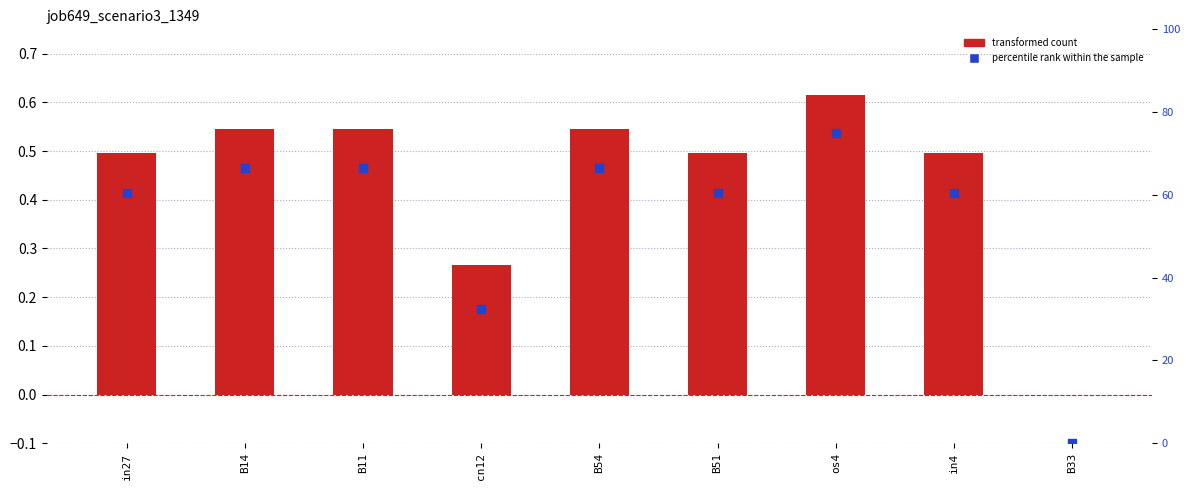

Which series has the largest Y range (max minus min)?

percentile rank within the sample